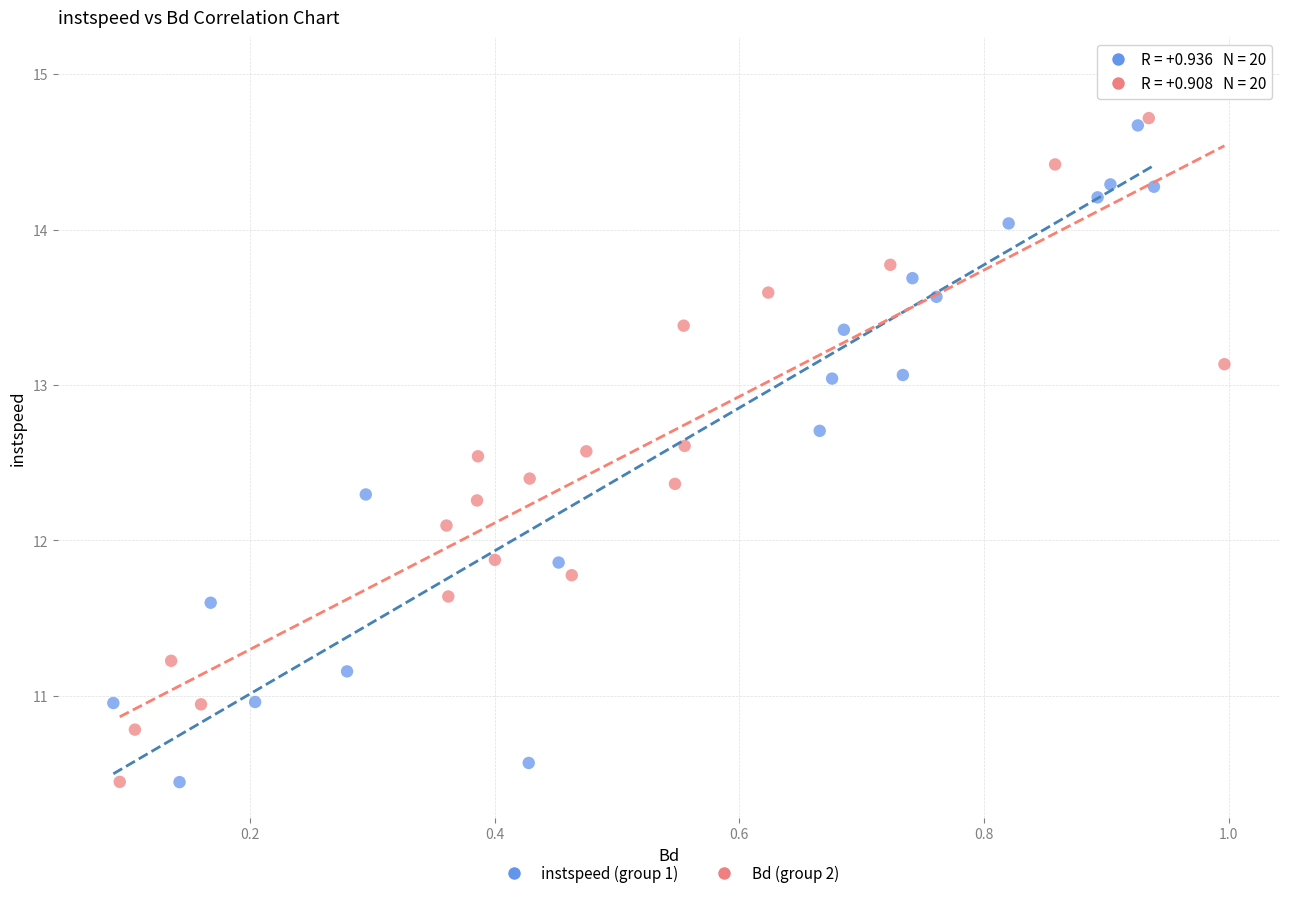

Which series contains the highest Y value?

instspeed (group 1)